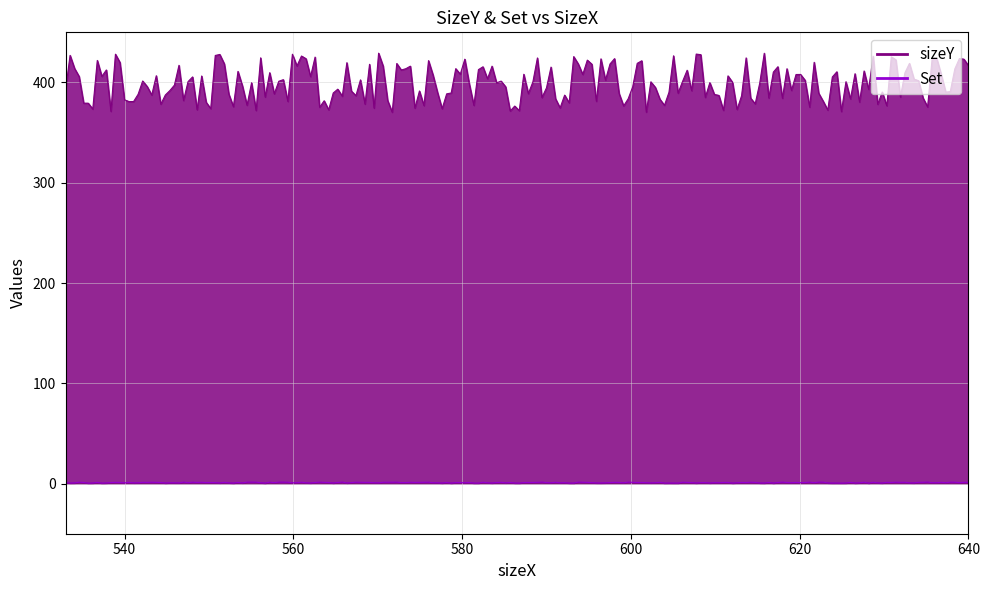

Which series has the widest spread of values?

sizeY